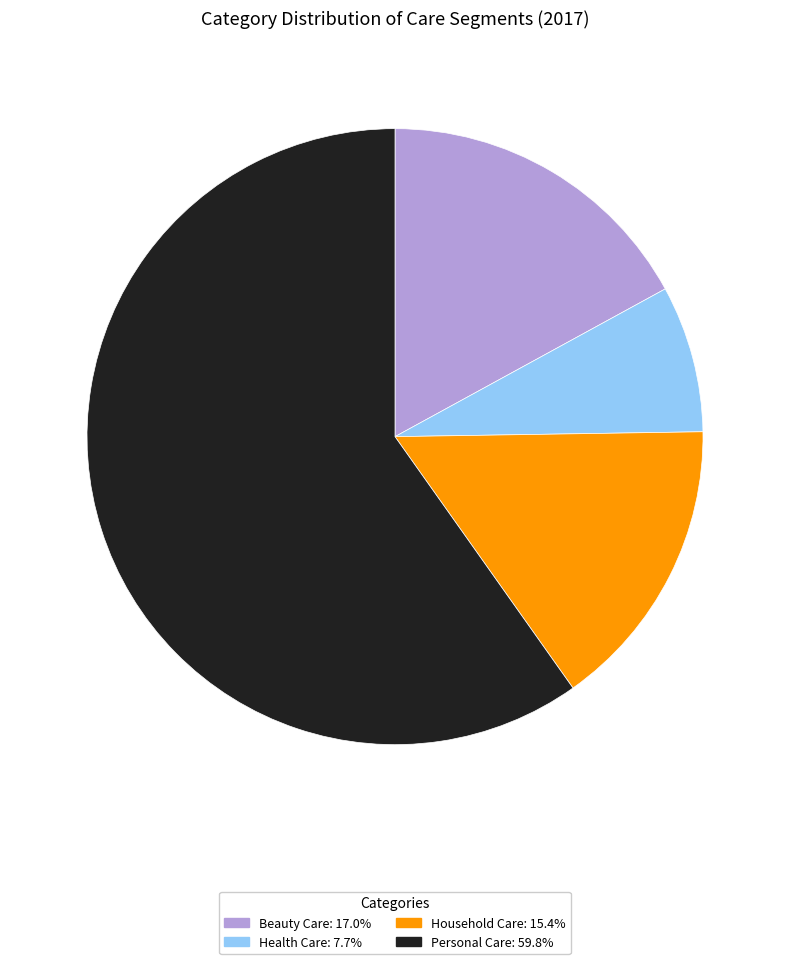

What is the smallest slice in the pie chart?

Health Care